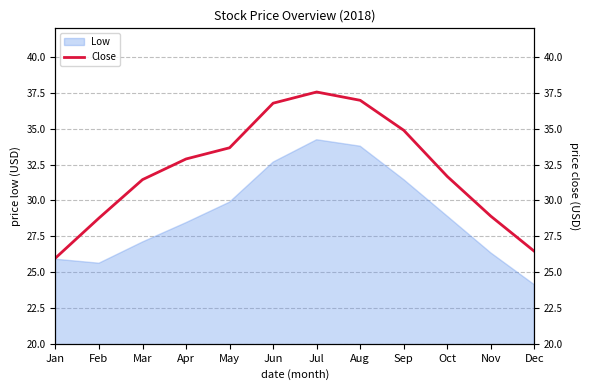

Where is the data nearest to the value 31?

Mar